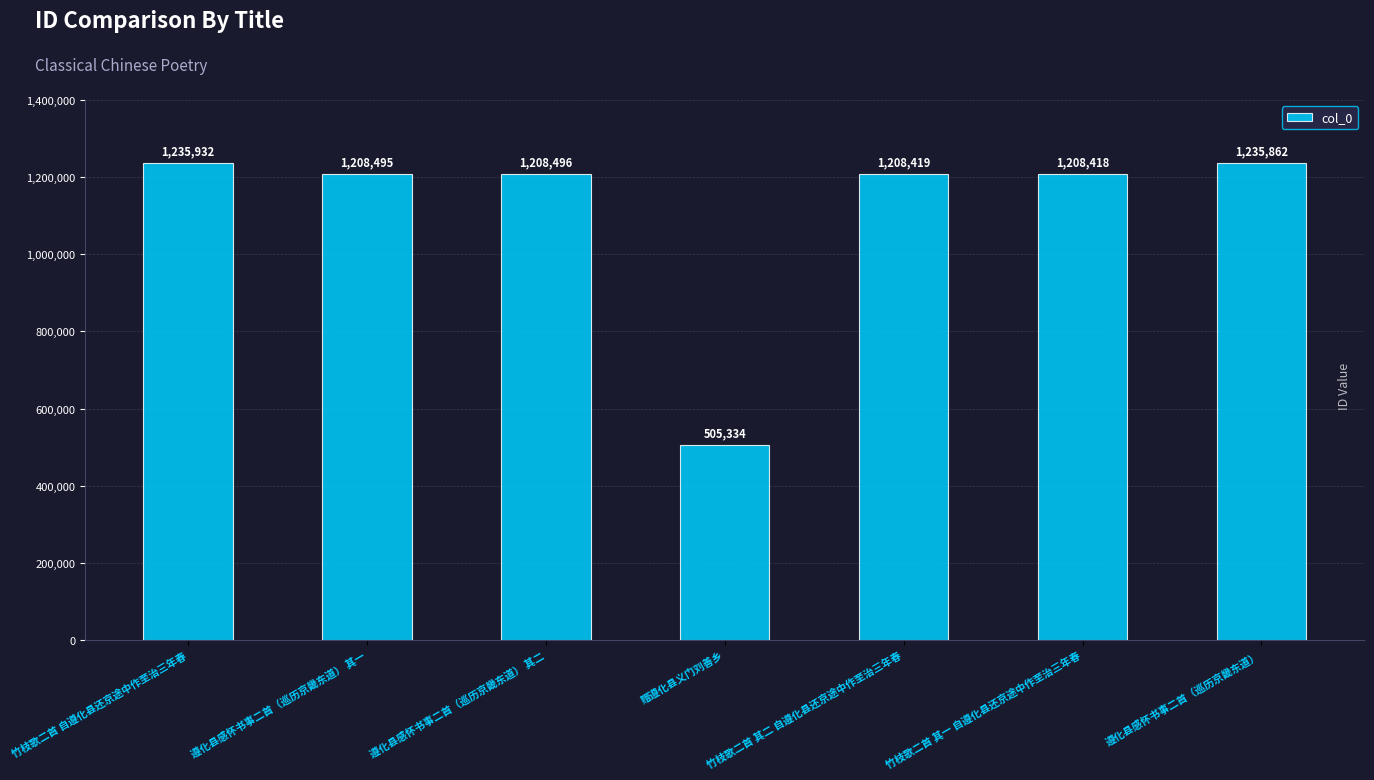

Where does the data first go above 1208495?

竹枝歌二首 自遵化县还京途中作至治三年春